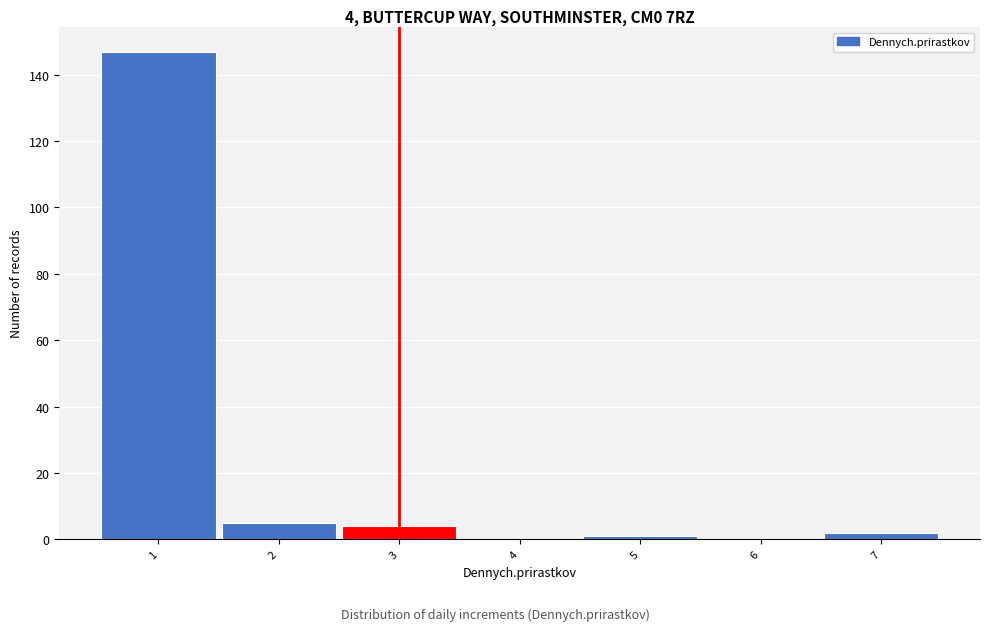

Which range on the x-axis has the tallest bar?

0.5 to 1.5